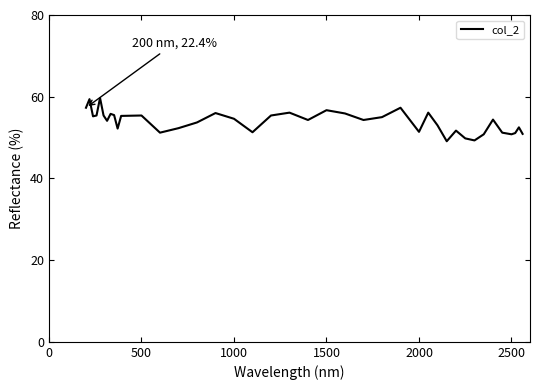

What is the difference between the maximum and minimum values?

10.6